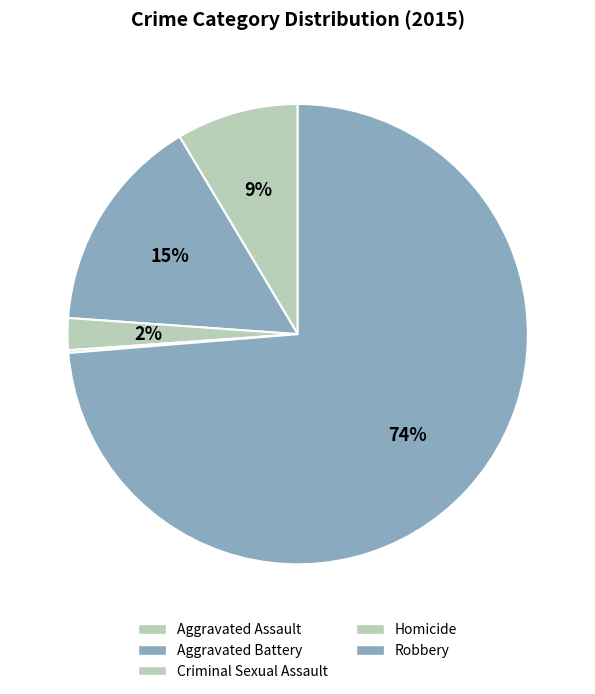

Rank the categories by value from highest to lowest.

Robbery, Aggravated Battery, Aggravated Assault, Criminal Sexual Assault, Homicide